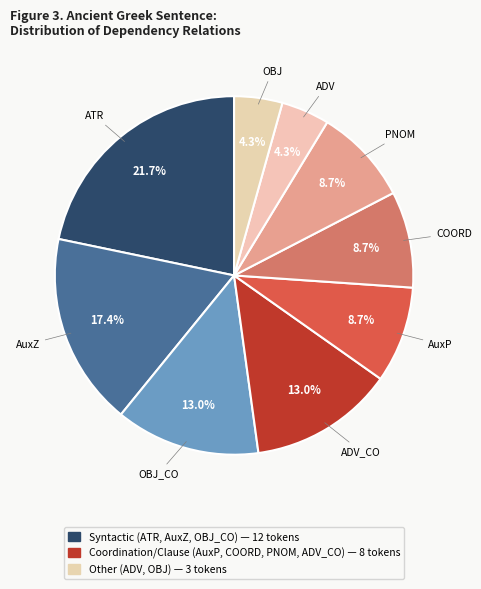

Rank the categories by value from lowest to highest.

ADV, OBJ, AuxP, COORD, PNOM, OBJ_CO, ADV_CO, AuxZ, ATR